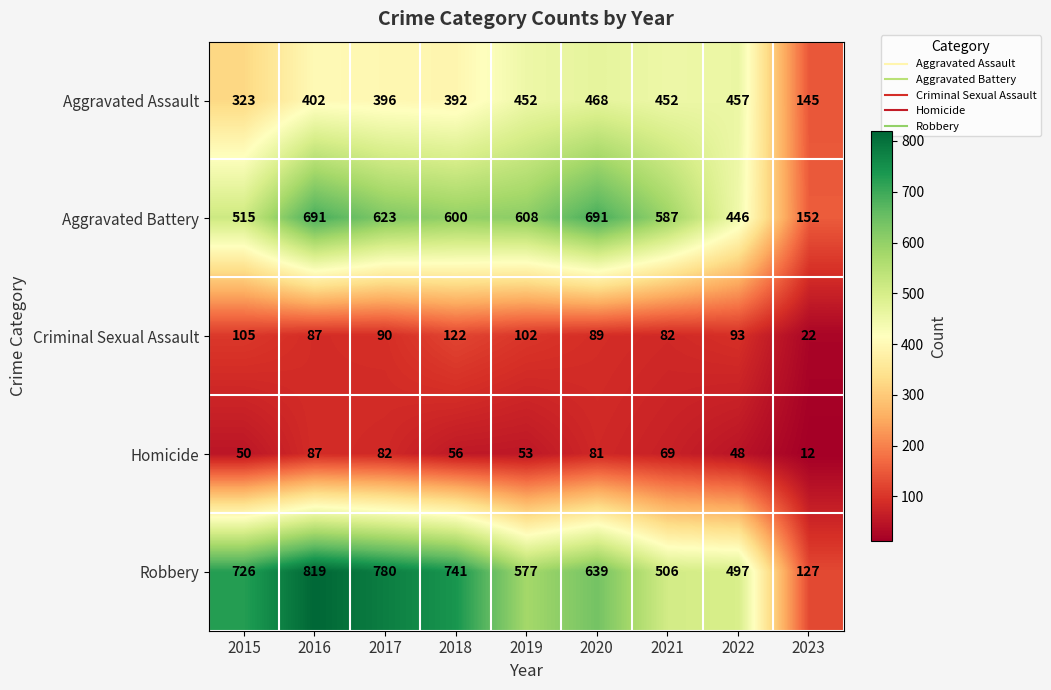

Where does the Robbery series first go above 639?

2015